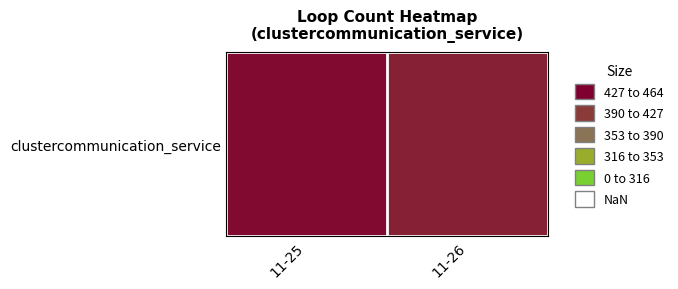

Rank the categories by value from highest to lowest.

11-25, 11-26